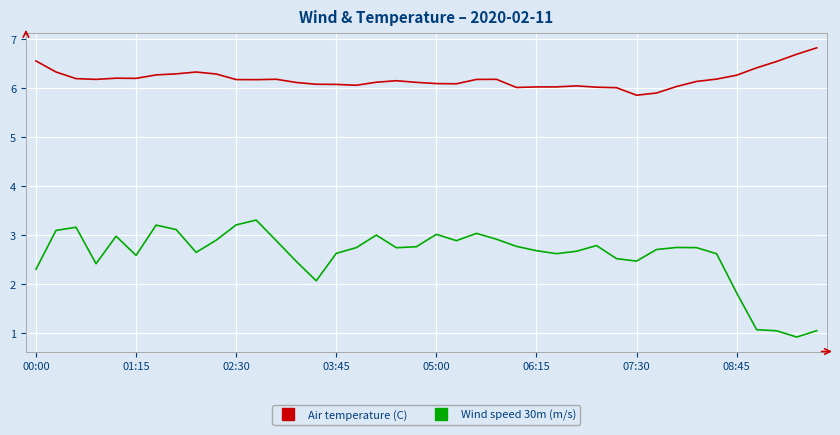

In Wind speed 30m (m/s), how many points are lower than both neighbors (excluding endpoints)?

9